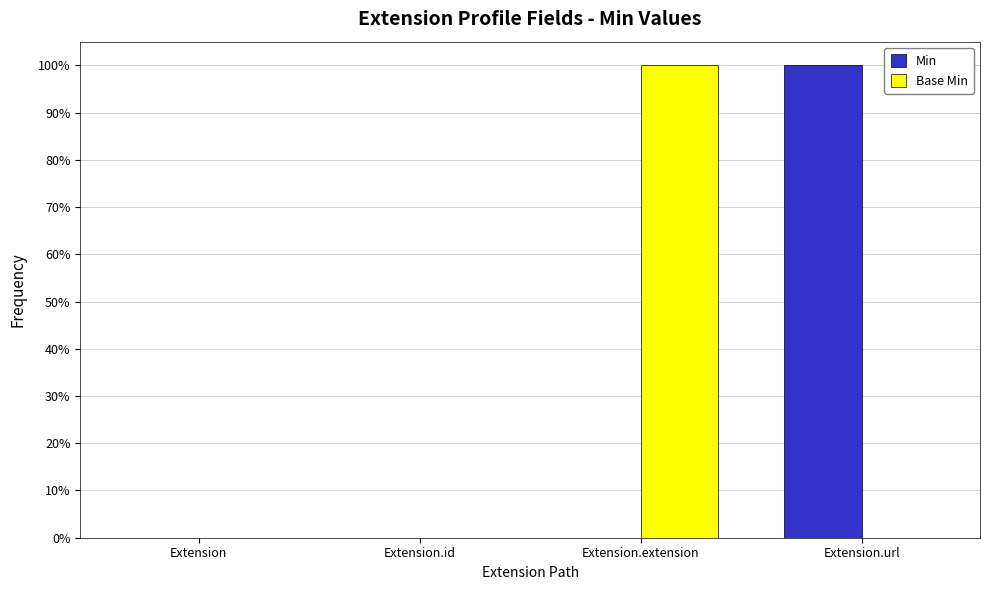

At which category is the sum across all series the highest?

Extension.extension